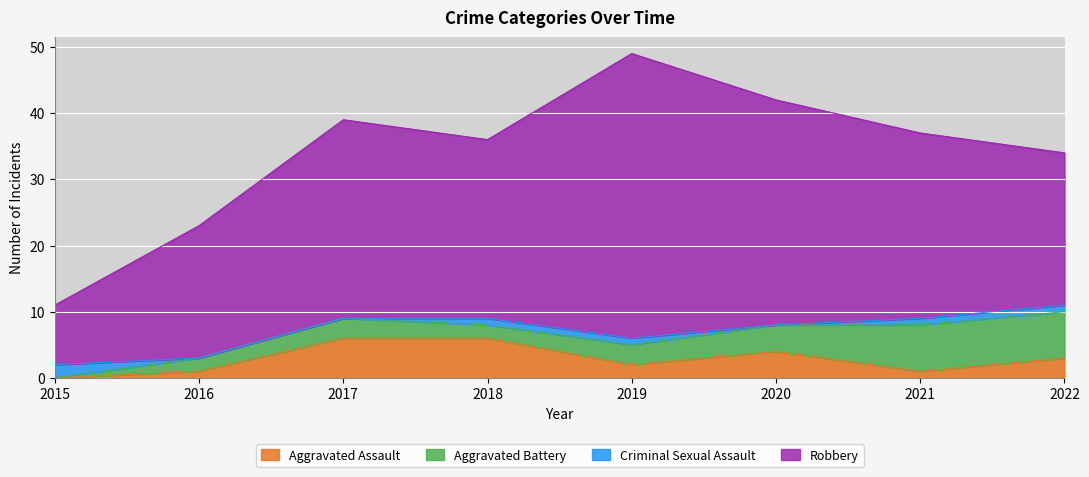

Which category has the lowest value in the Robbery series?

2015